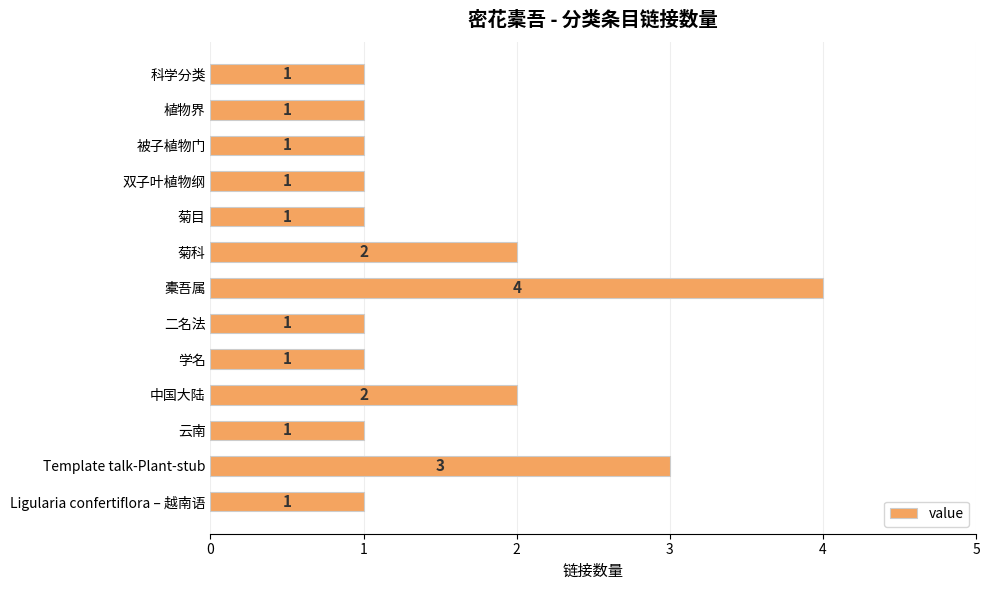

What is the difference between the maximum and second lowest values?

3